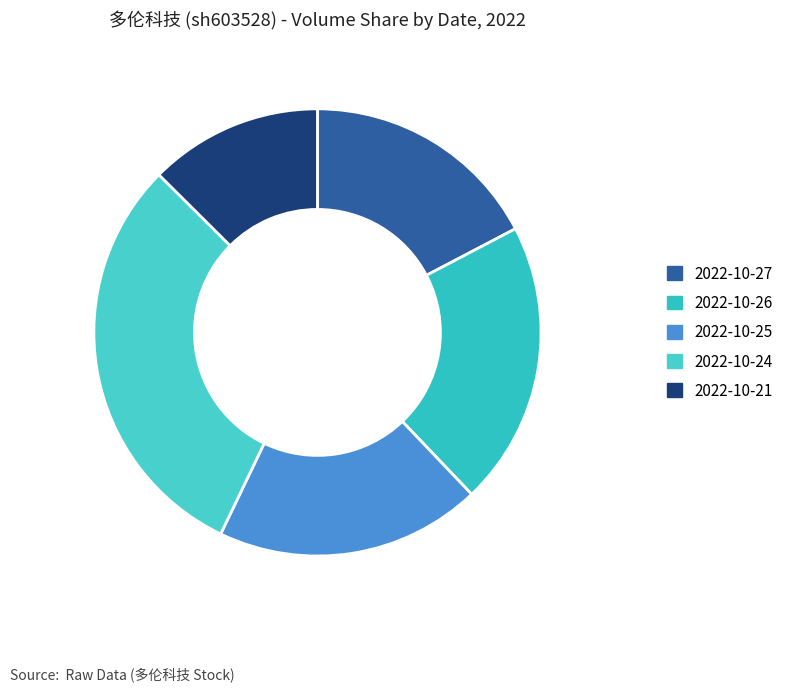

What is the smallest slice in the pie chart?

2022-10-21